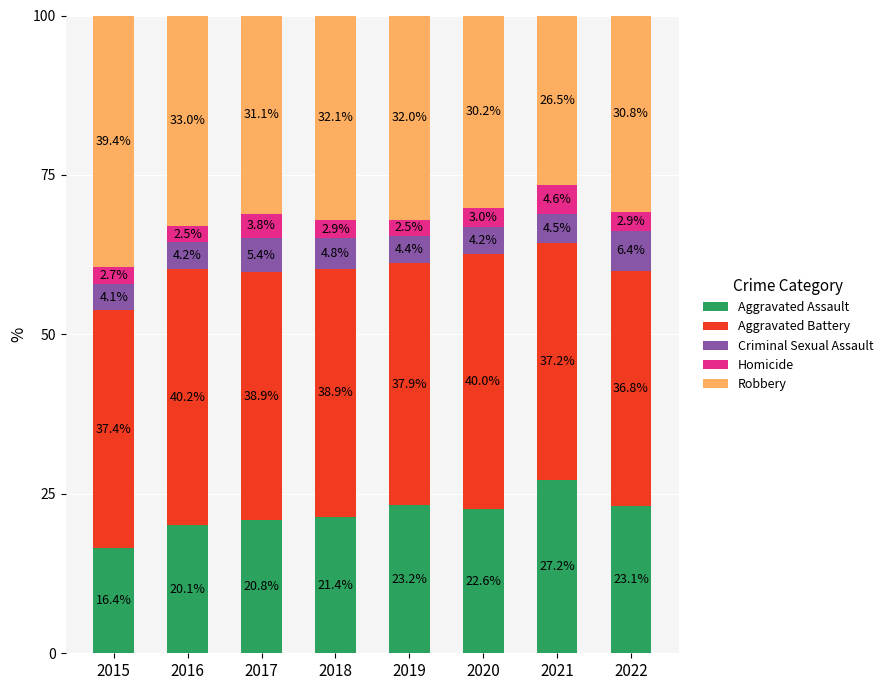

What is the total value across all series at 2019?

100.0